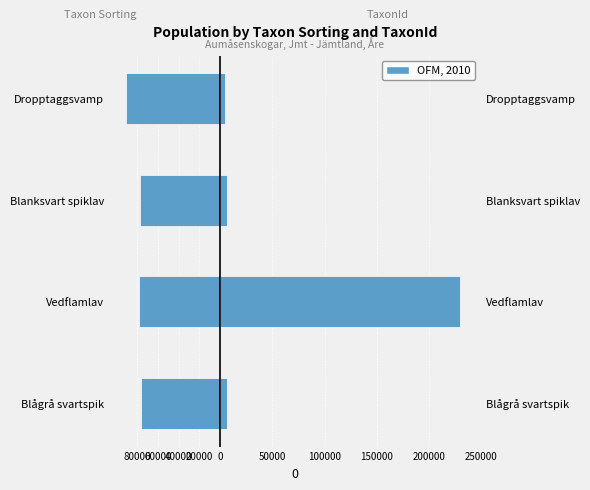

What is the maximum value for TaxonId?

229821